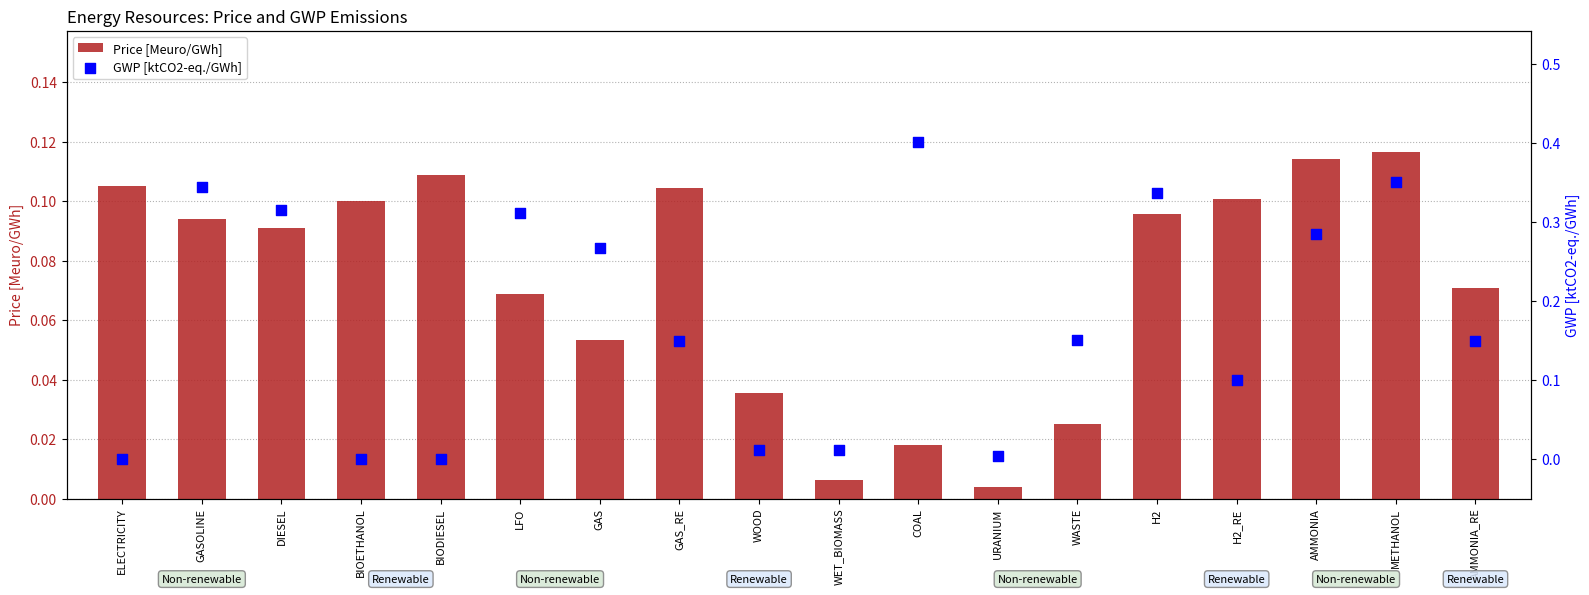

Which series reaches the minimum Y coordinate?

GWP [ktCO2-eq./GWh]